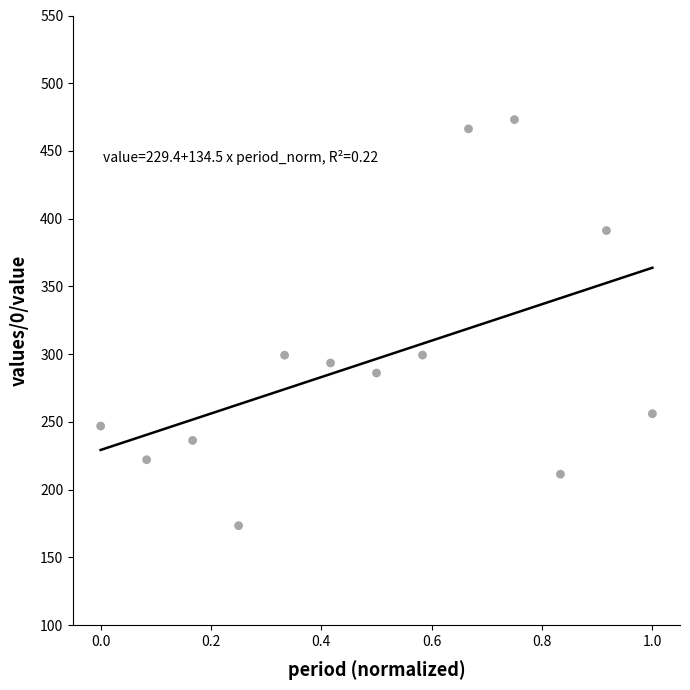

What is the range of X values (max minus min)?

1.0